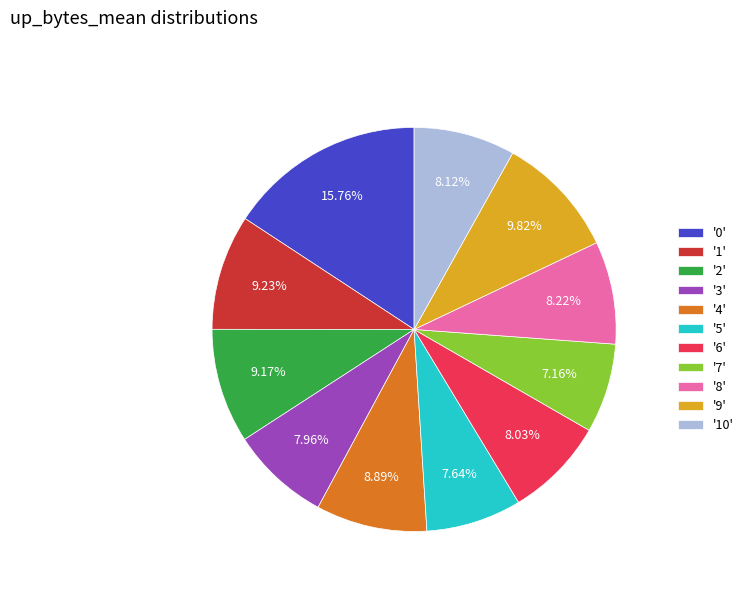

Is there a majority slice in this chart?

No